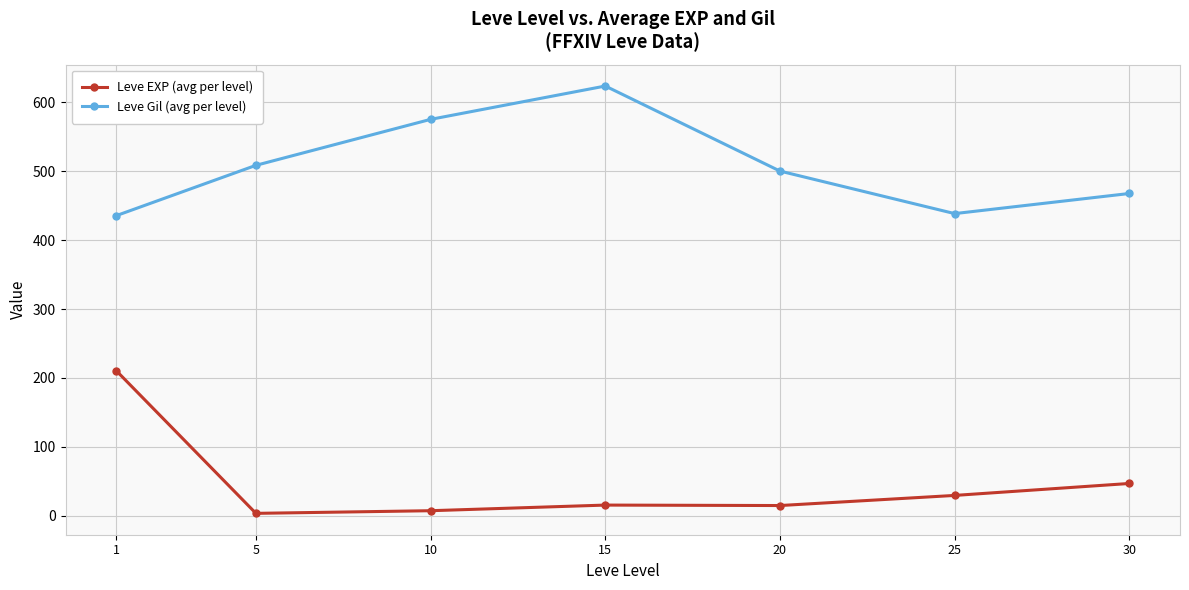

What are all the series names shown in the legend?

Leve EXP (avg per level), Leve Gil (avg per level)